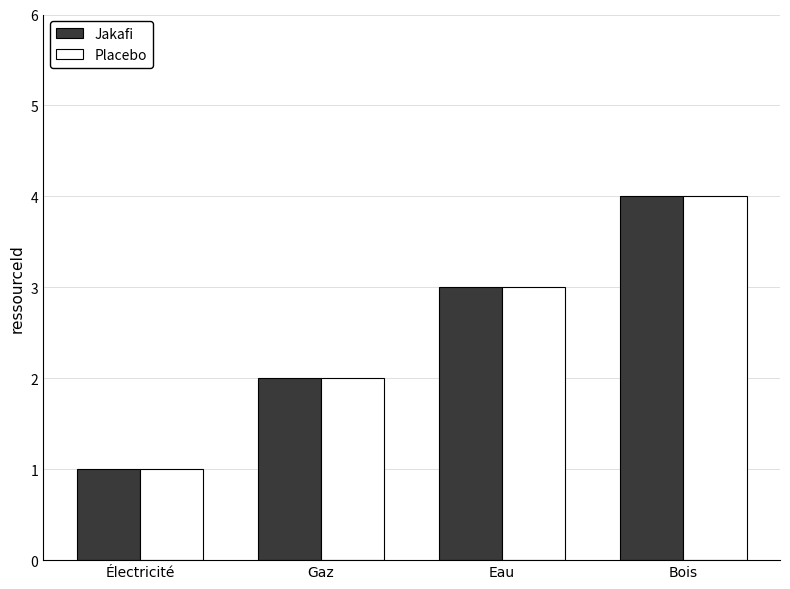

At which label is Jakafi closest to 2?

Gaz